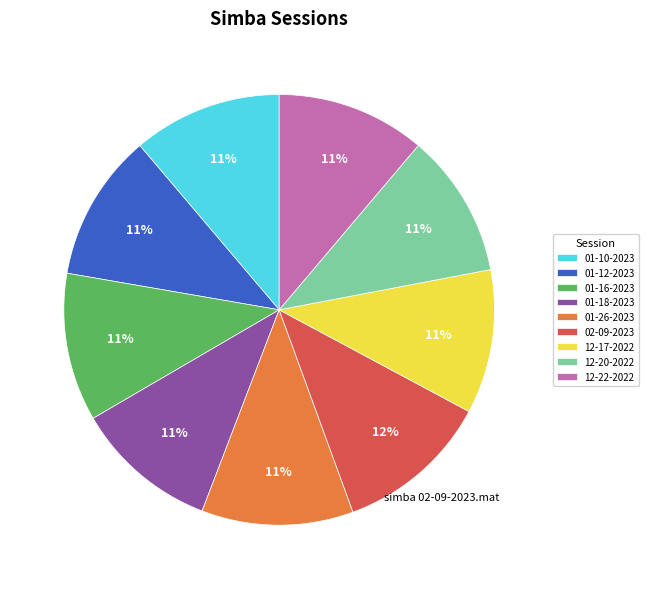

Is it true that 01-10-2023 is 11% of the pie?

True